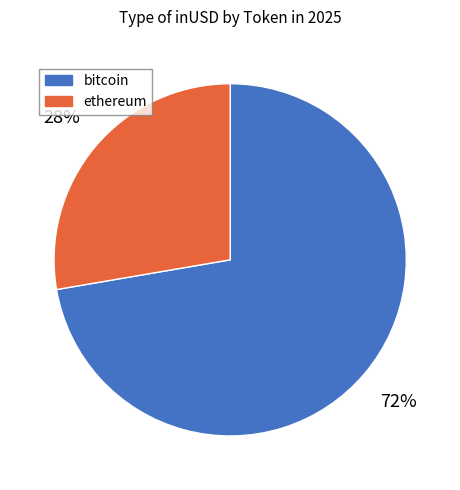

Is there any slice that represents more than half of the pie?

Yes